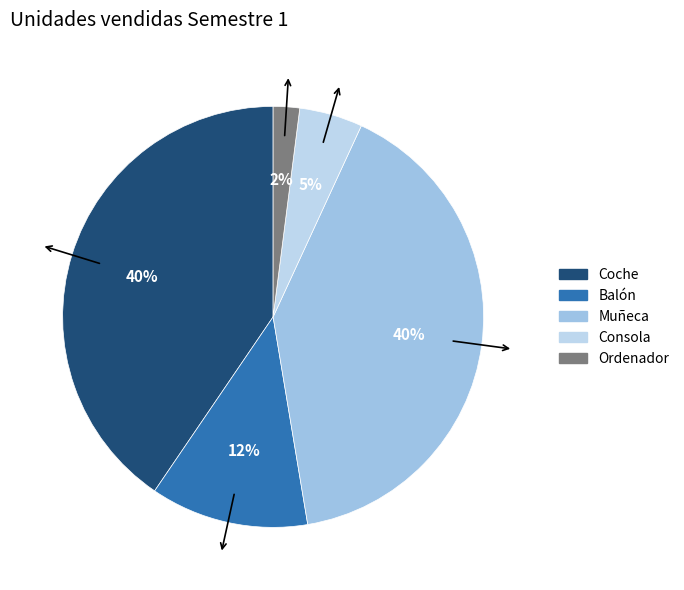

To the nearest percent, what is the combined percentage of Coche and Balón?

53%